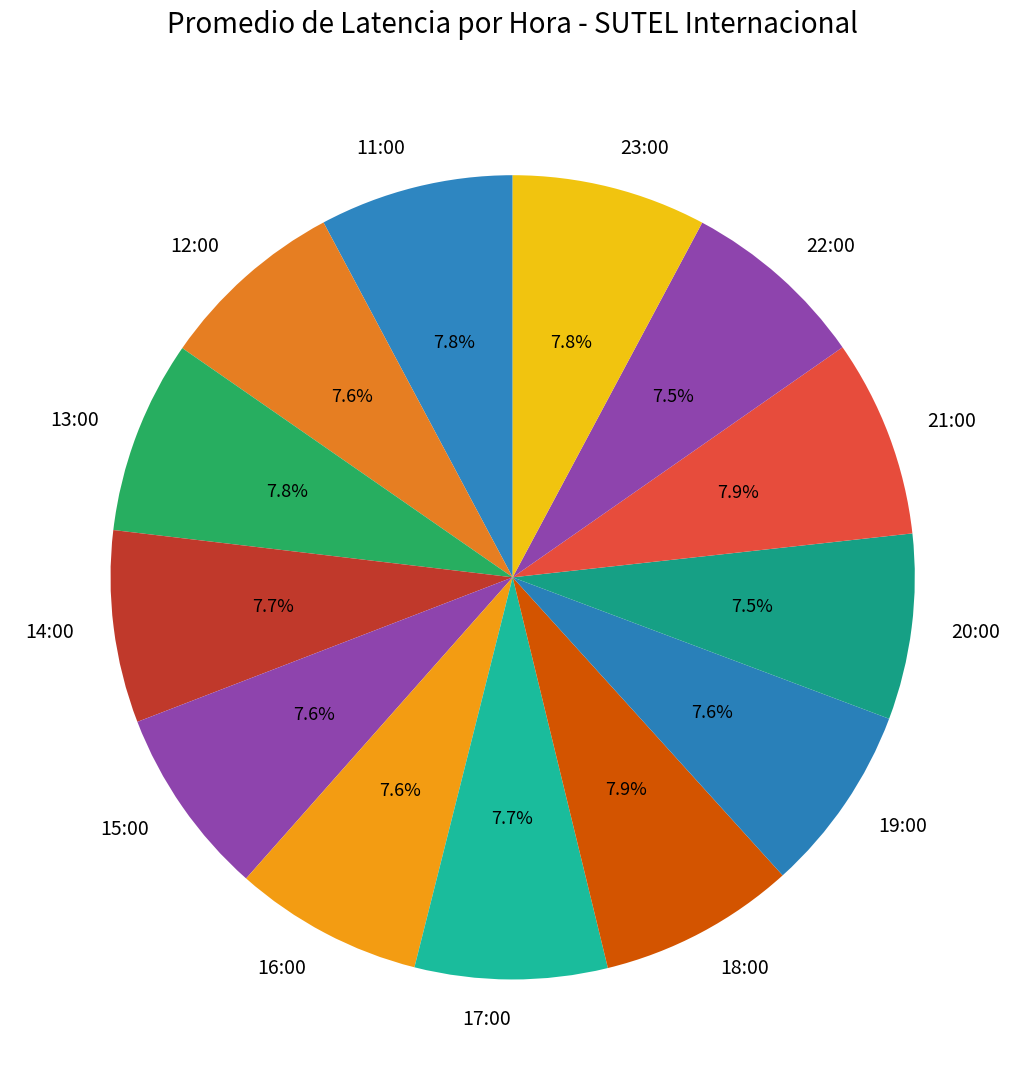

What portion of the pie excludes 11:00?

92.2%